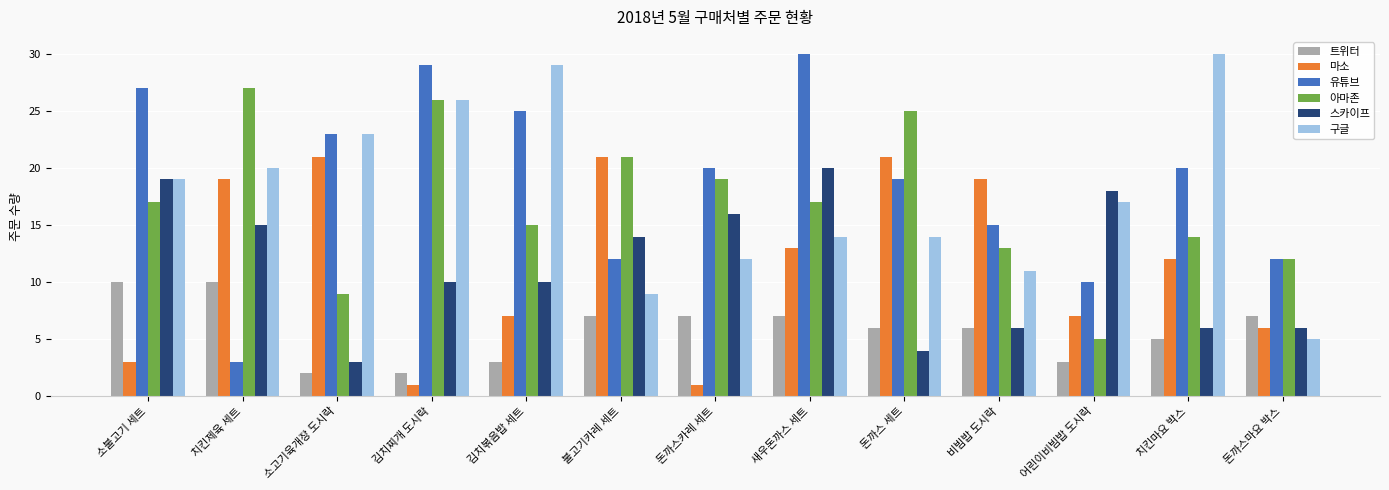

What is the sum of all 마소 values?

151